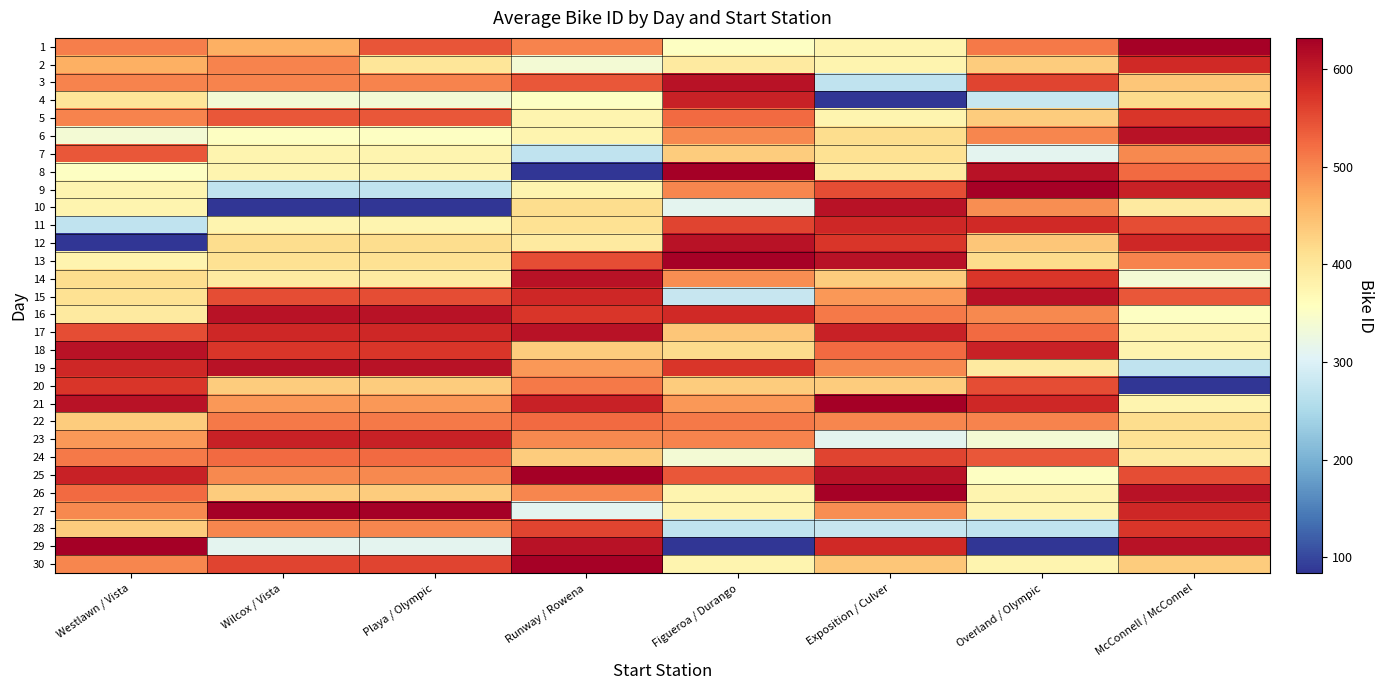

How many series are shown in this chart?

30